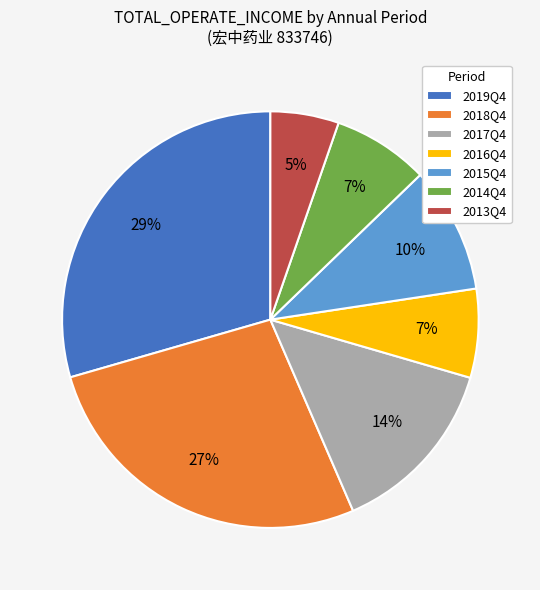

To the nearest percent, what is the difference between the largest and smallest slice percentages?

24%